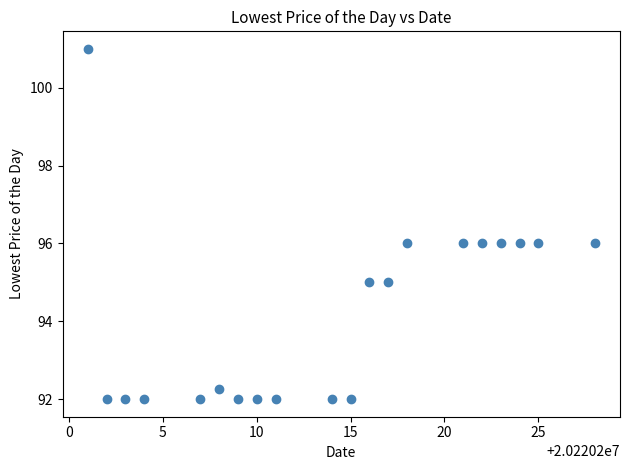

What is the range of Y values (max minus min)?

9.0